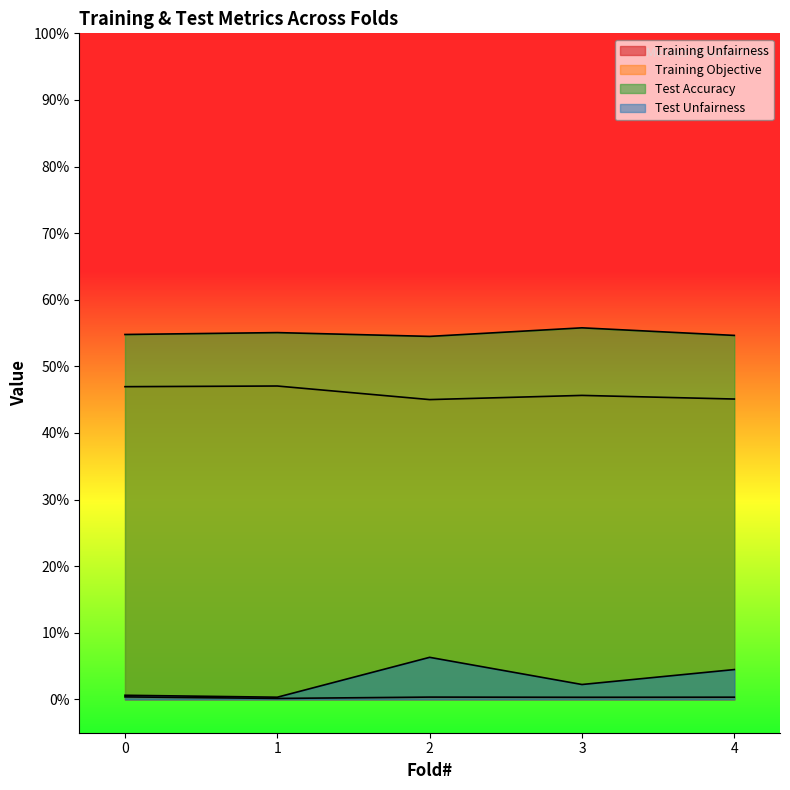

Reading left to right, what are all the values shown in this chart?

Training Unfairness: 0.0	0.0	0.0	0.0	0.0
Training Objective: 0.5	0.5	0.5	0.5	0.5
Test Accuracy: 0.5	0.6	0.5	0.6	0.5
Test Unfairness: 0.0	0.0	0.1	0.0	0.0